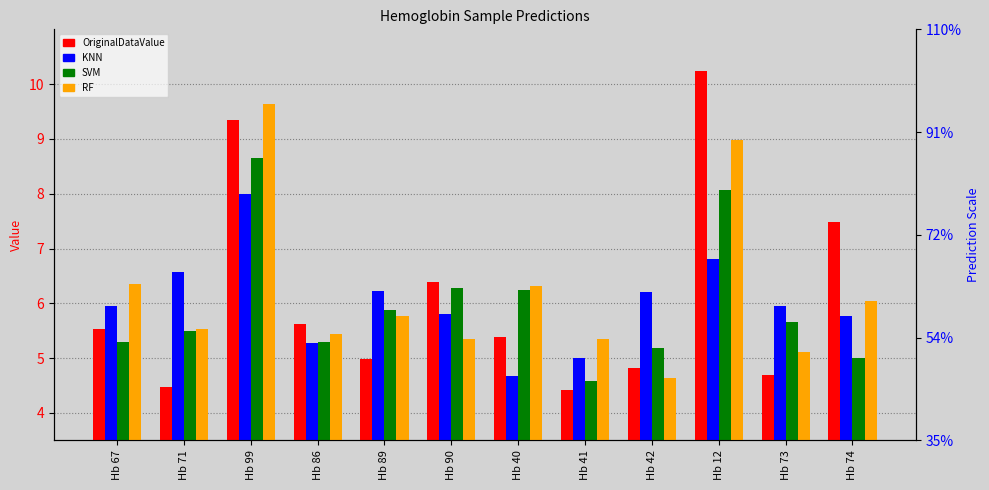

Rank the series by their maximum value, from lowest to highest.

KNN, SVM, RF, OriginalDataValue